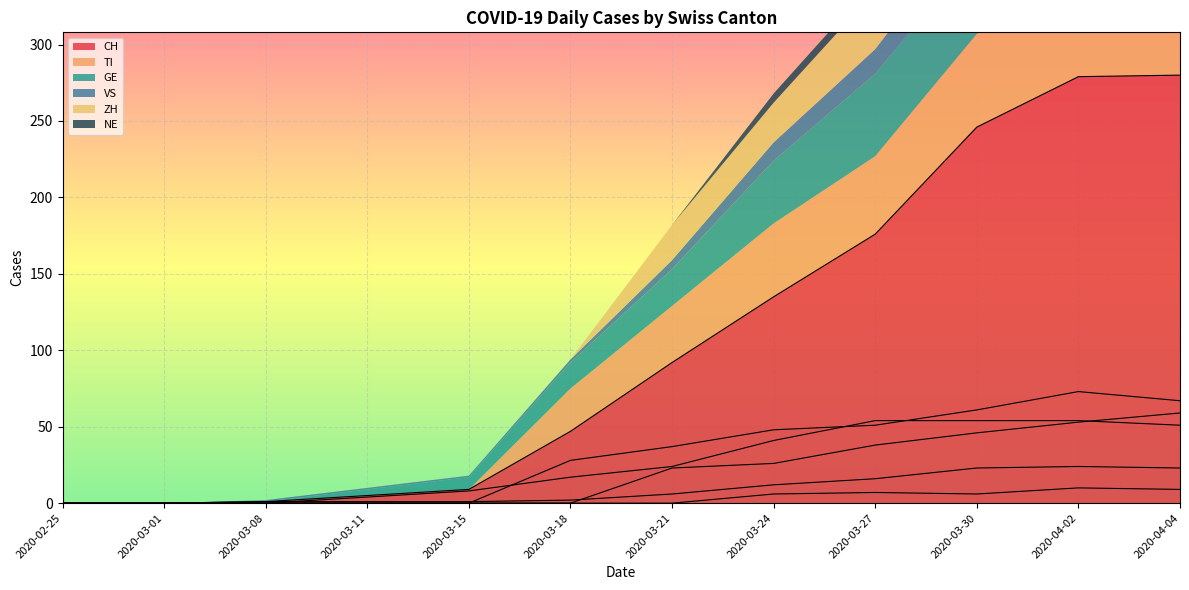

What is the spread (max minus min) of values at 2020-03-08?

1